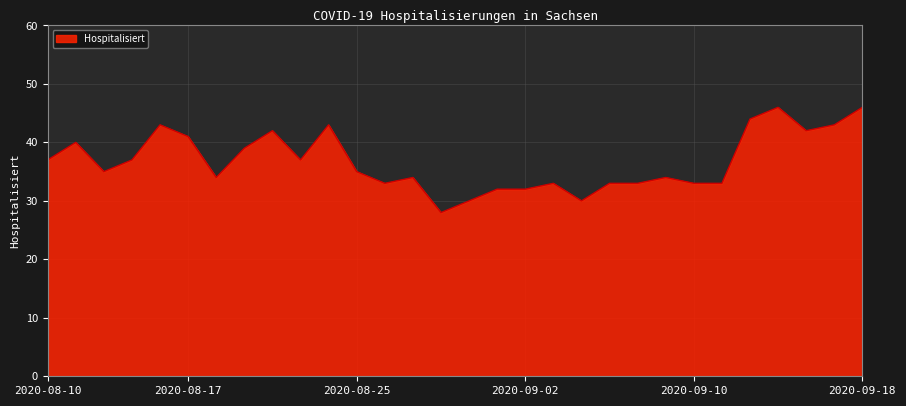

What is the minimum value shown in the chart?

28